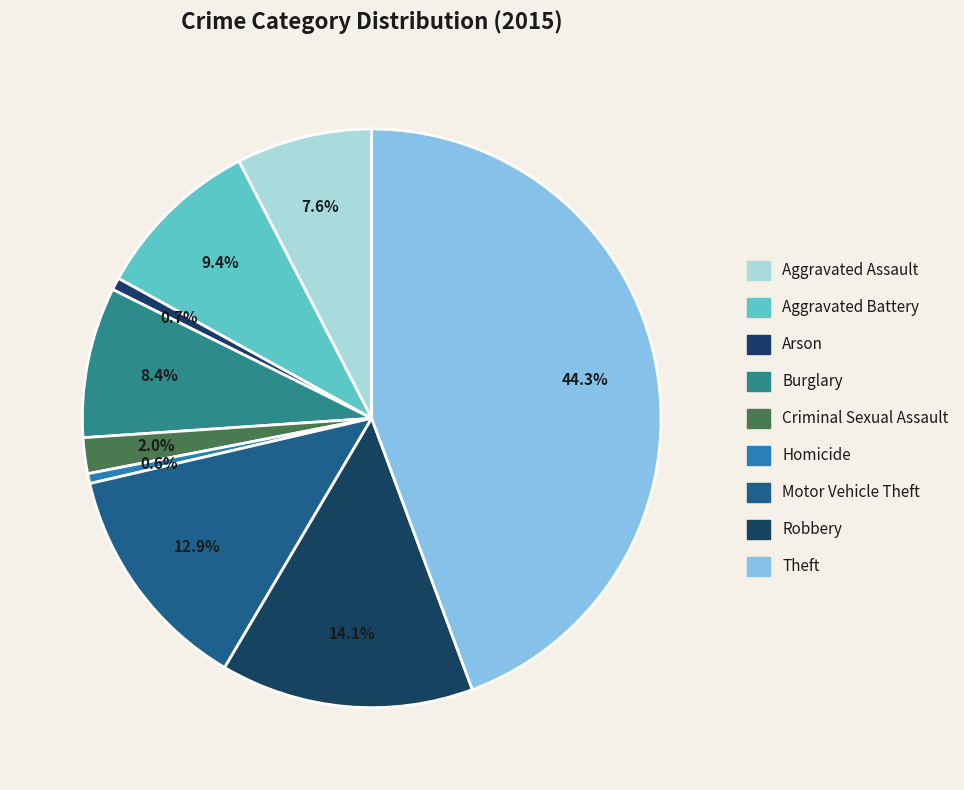

Is there a majority slice in this chart?

No